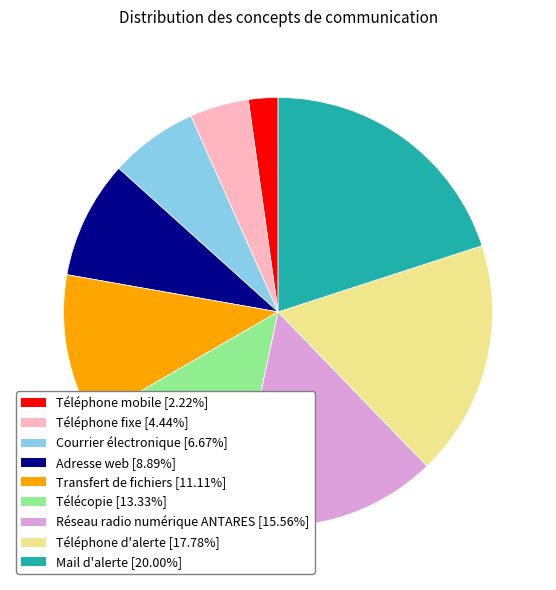

Between Transfert de fichiers and Courrier électronique, which is larger?

Transfert de fichiers